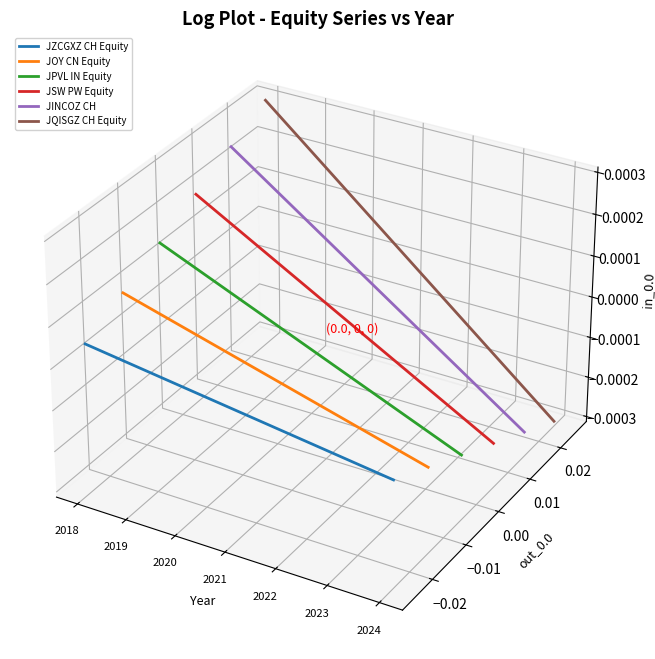

What is the total value across all series at 2022?

-0.1